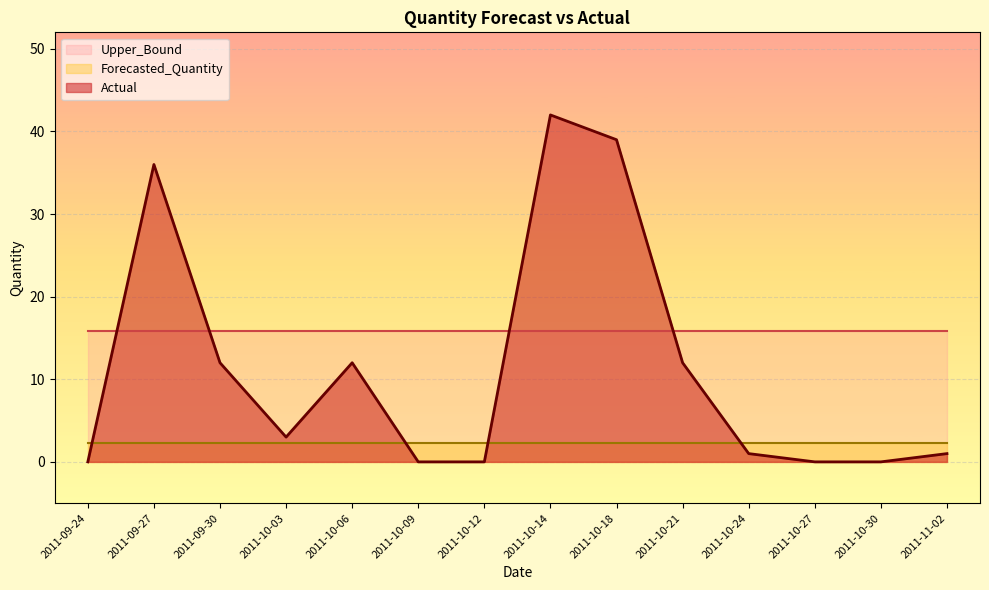

Which series has the largest total across all categories?

Upper_Bound